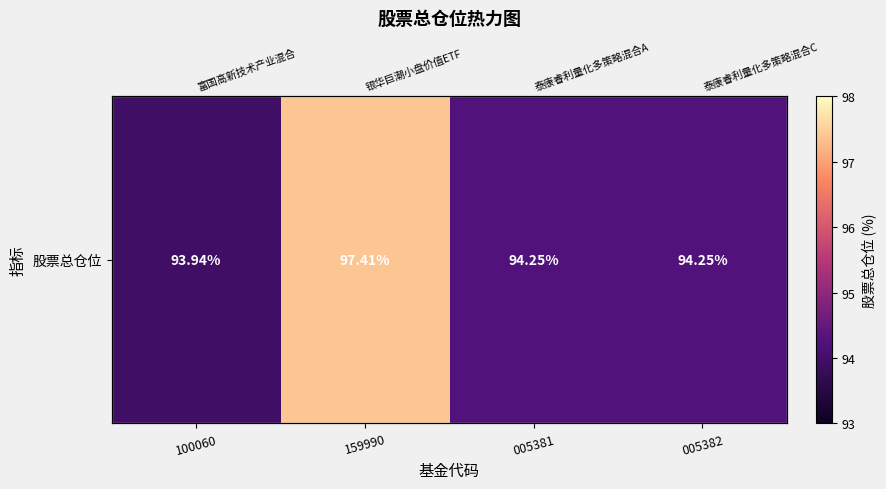

What is the greatest value displayed?

97.4